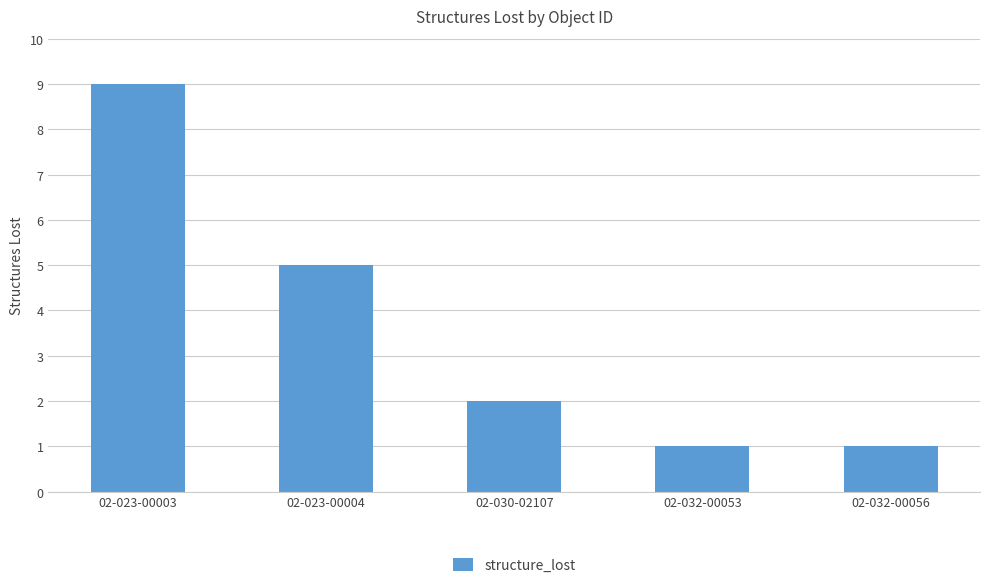

At which category does the chart reach its peak across all series?

02-023-00003